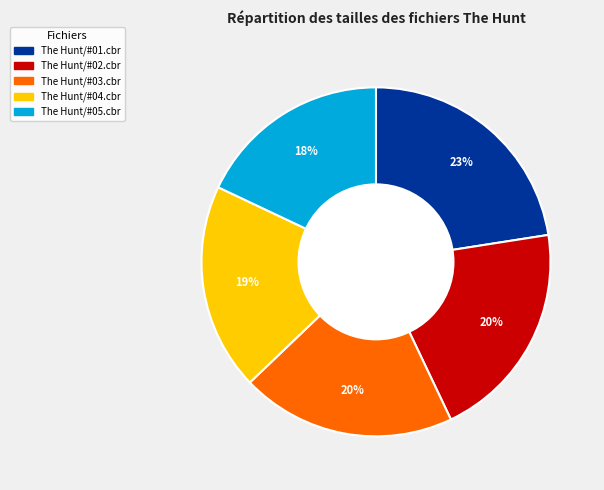

Does any single category account for the majority?

No